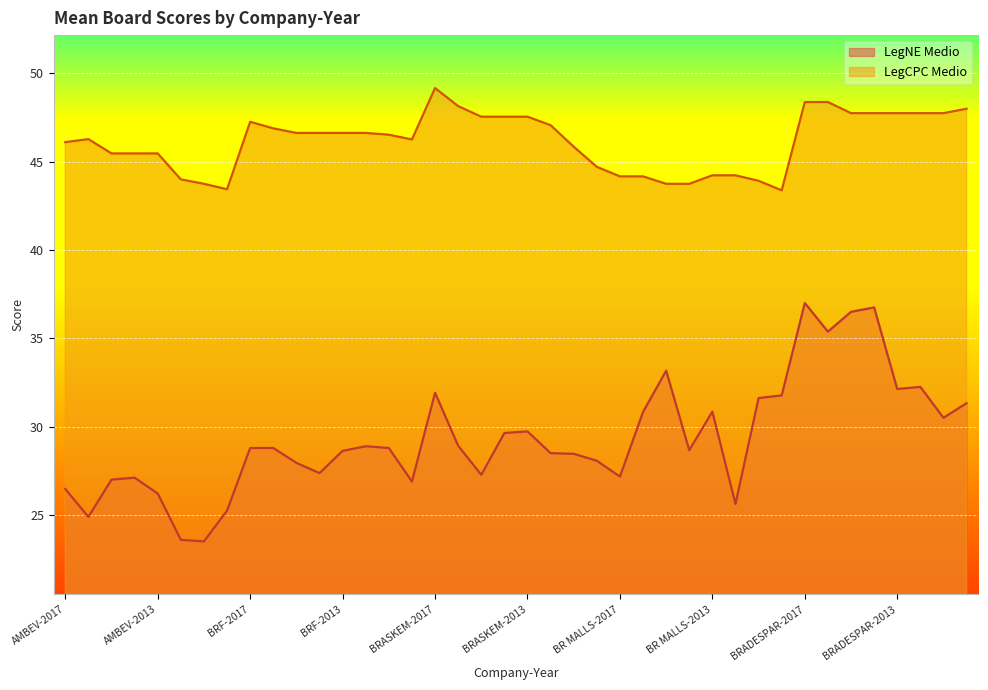

Reading left to right, list all the values displayed in this chart.

LegNE Medio: 26.5	24.9	27.0	27.1	26.2	23.6	23.5	25.2	28.8	28.8	27.9	27.4	28.6	28.9	28.8	26.9	31.9	28.9	27.3	29.6	29.7	28.5	28.5	28.1	27.2	30.8	33.2	28.7	30.9	25.6	31.6	31.8	37.0	35.4	36.5	36.8	32.1	32.2	30.5	31.3
LegCPC Medio: 46.1	46.3	45.5	45.5	45.5	44.0	43.8	43.4	47.3	46.9	46.6	46.6	46.6	46.6	46.5	46.3	49.2	48.1	47.5	47.5	47.5	47.1	45.9	44.7	44.2	44.2	43.8	43.8	44.2	44.2	43.9	43.4	48.4	48.4	47.8	47.8	47.8	47.8	47.8	48.0